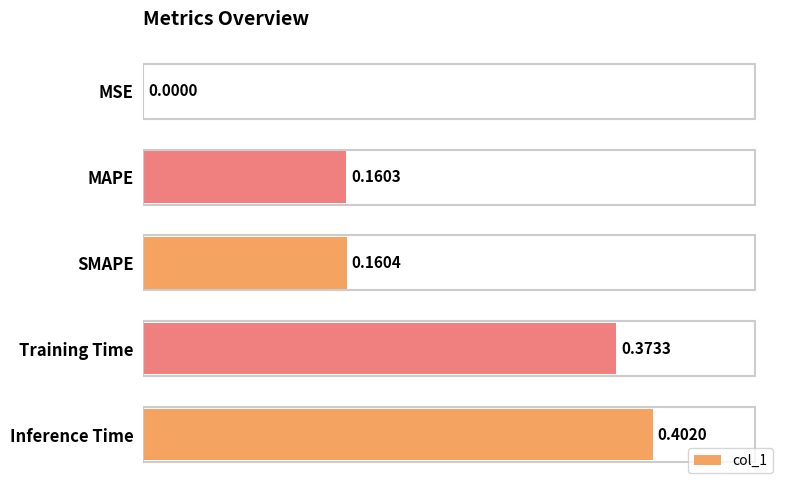

Which has a higher value, Inference Time or MAPE?

Inference Time